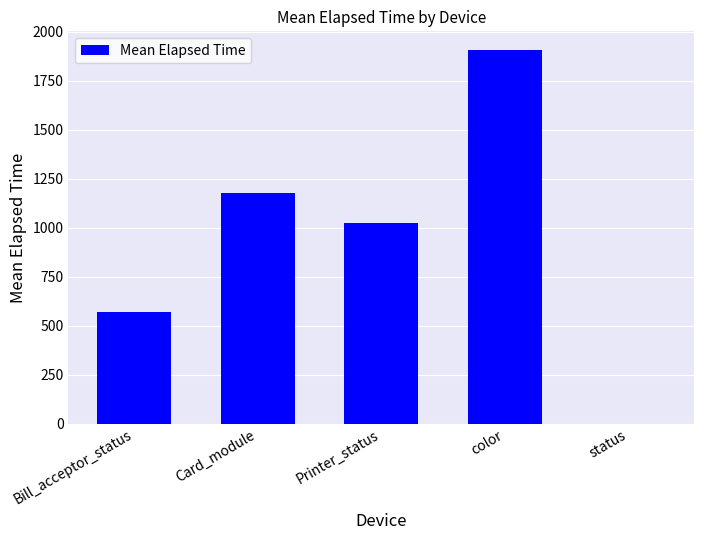

What is the sum of the values at Bill_acceptor_status and color?

2478